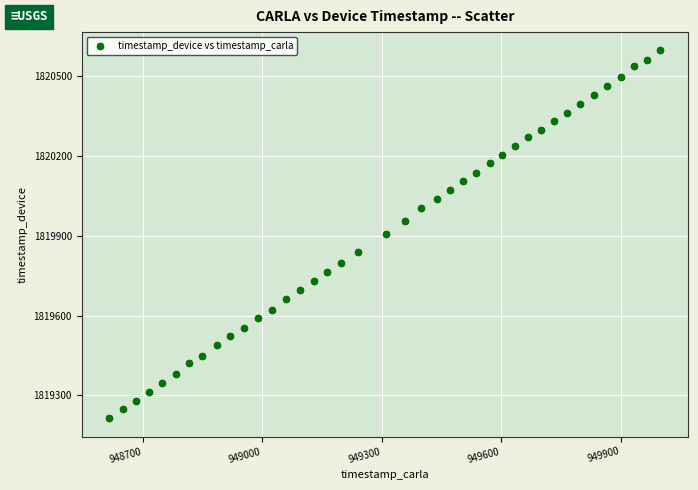

What is the range of X values (max minus min)?

1384